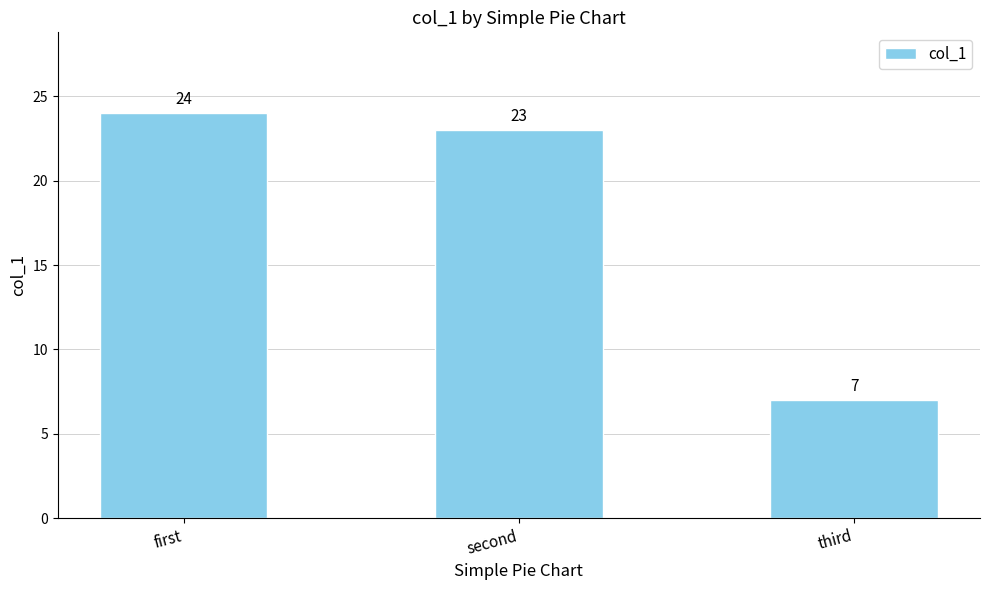

What is the difference between the second highest and minimum values?

16